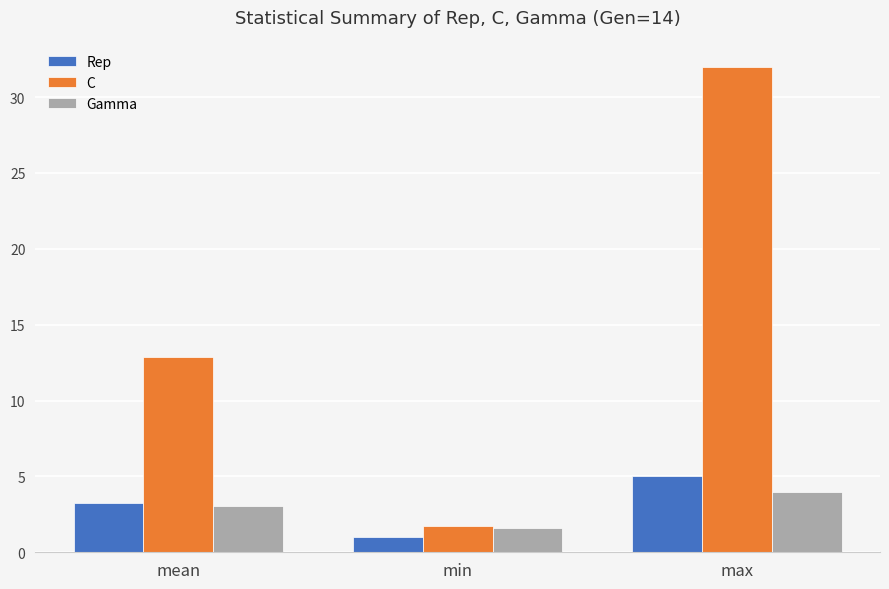

What is the greatest value displayed?

32.0